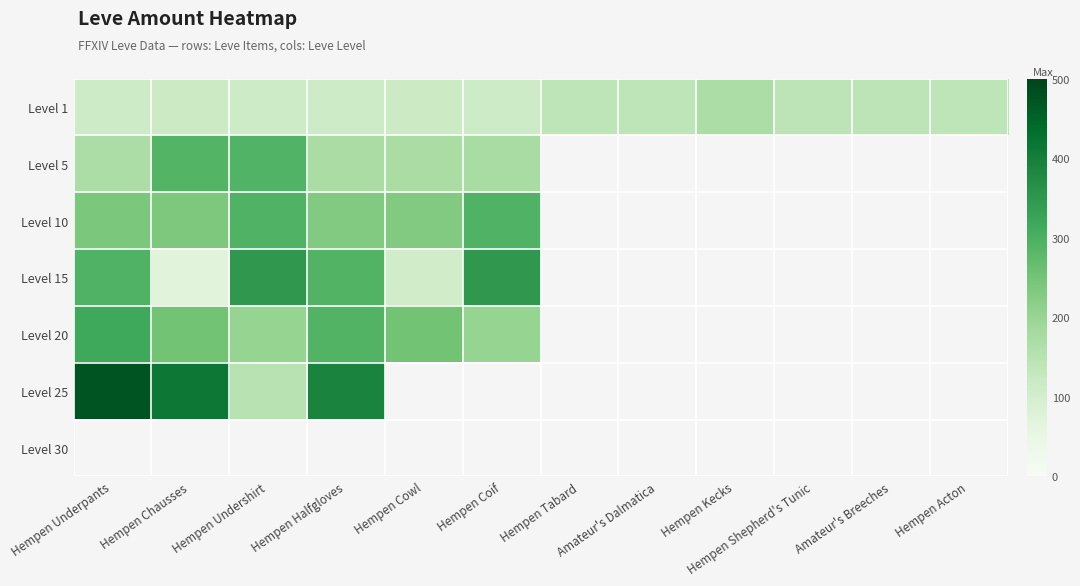

Is the value of Level 25 at Amateur's Dalmatica greater than the value of Level 1 at Hempen Shepherd's Tunic?

No